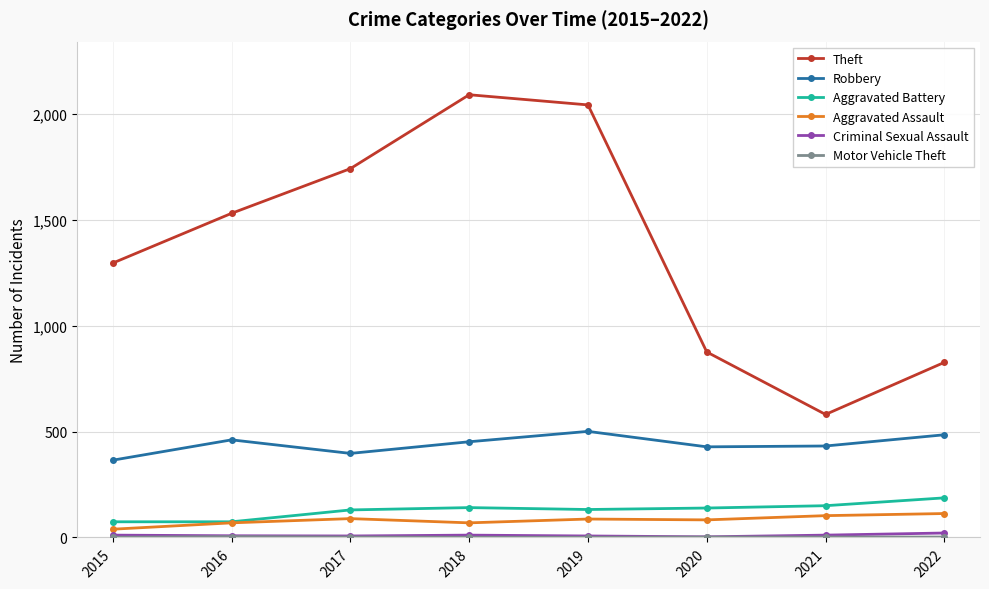

How many distinct data groups are displayed?

6